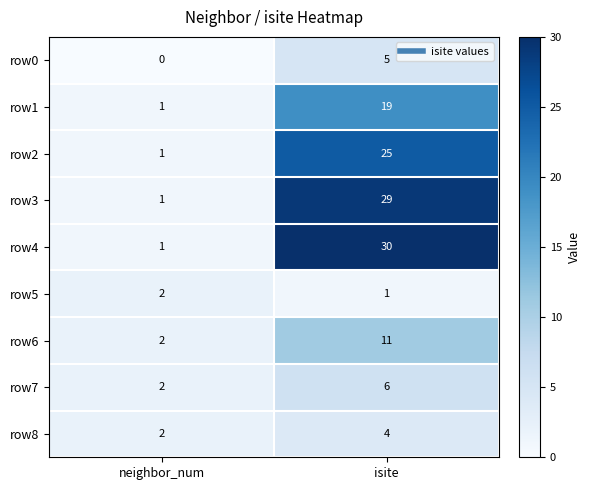

What is the difference between the maximum and minimum values in the row3 series?

28